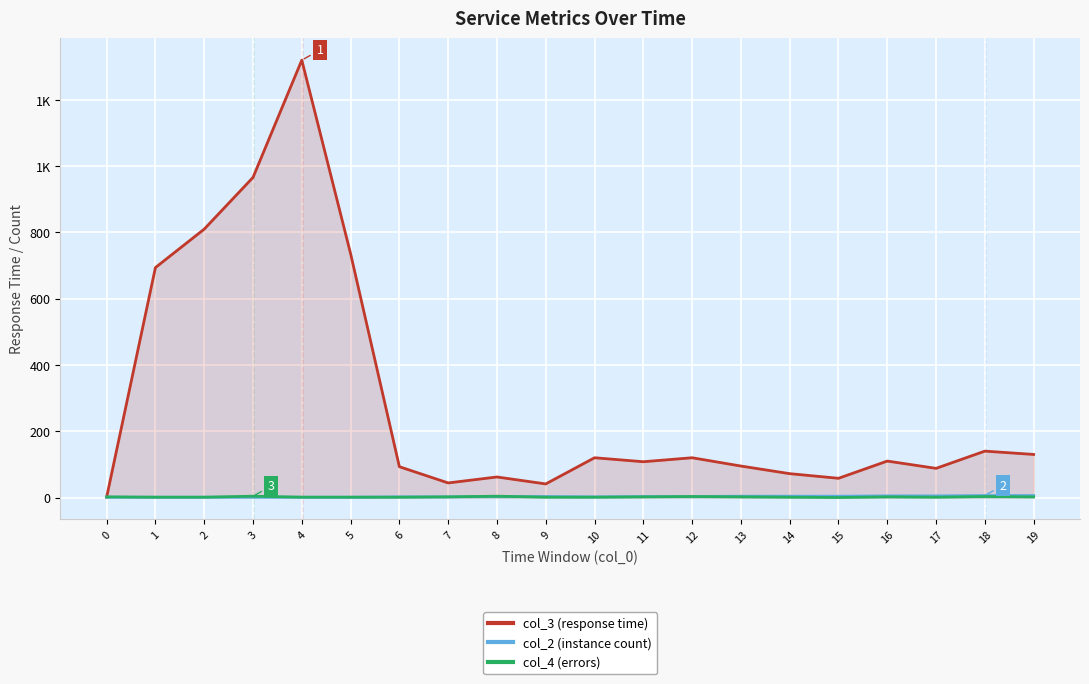

Where is the first local minimum for col_4 (errors)?

15